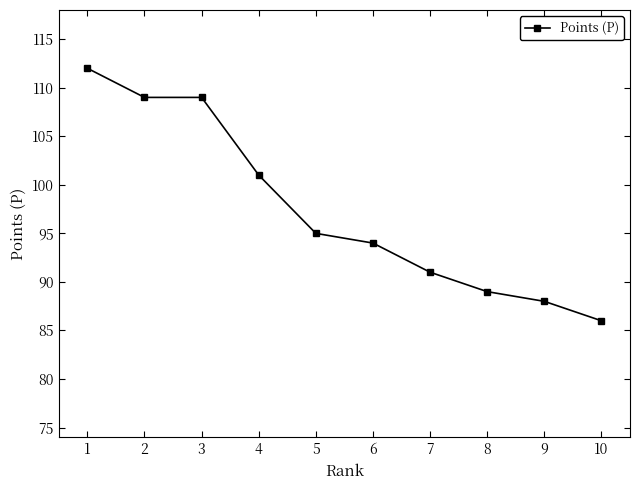

At which label is the value closest to 99?

4